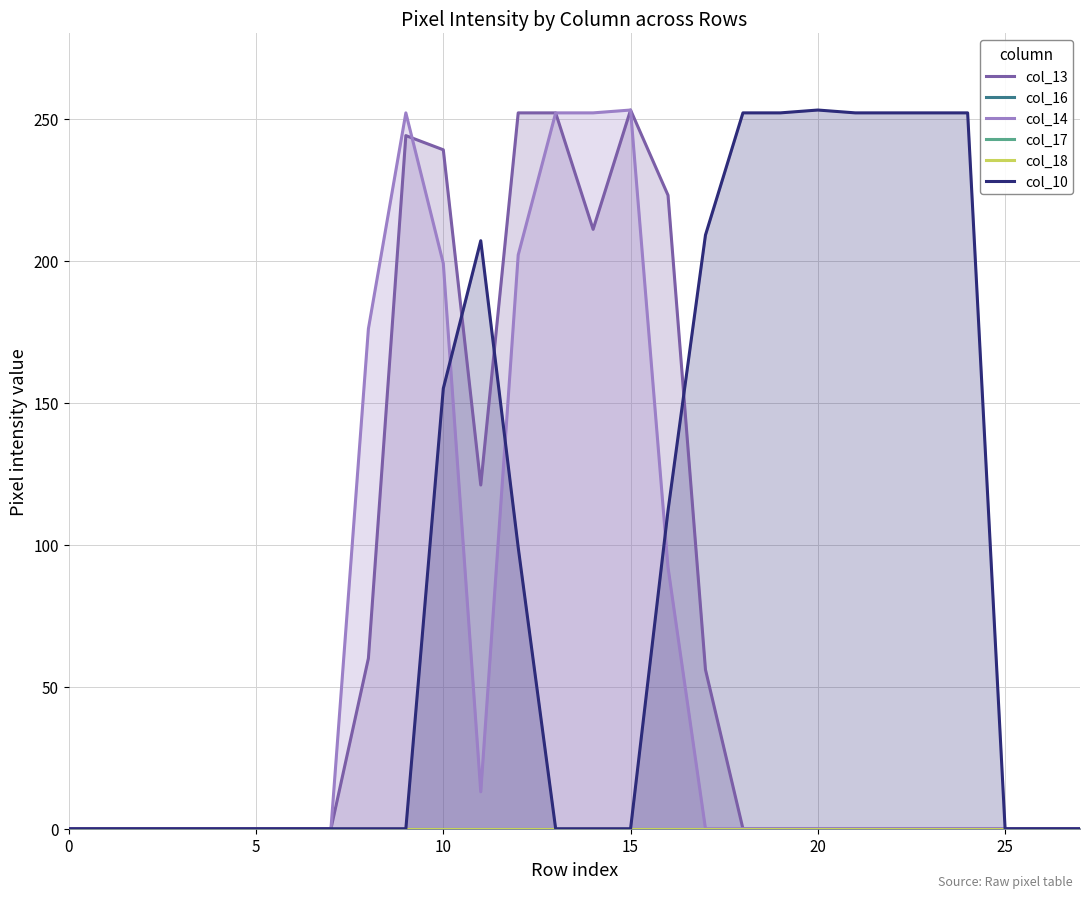

What is the label of the 15th point from the left?

14